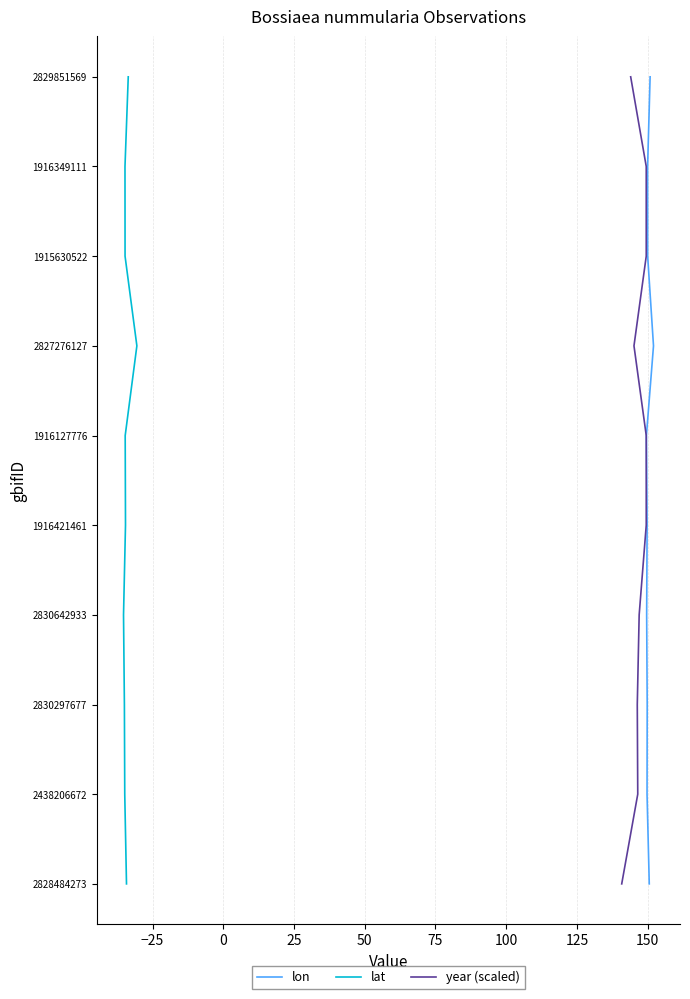

True or false: lat and lon intersect in this chart.

False